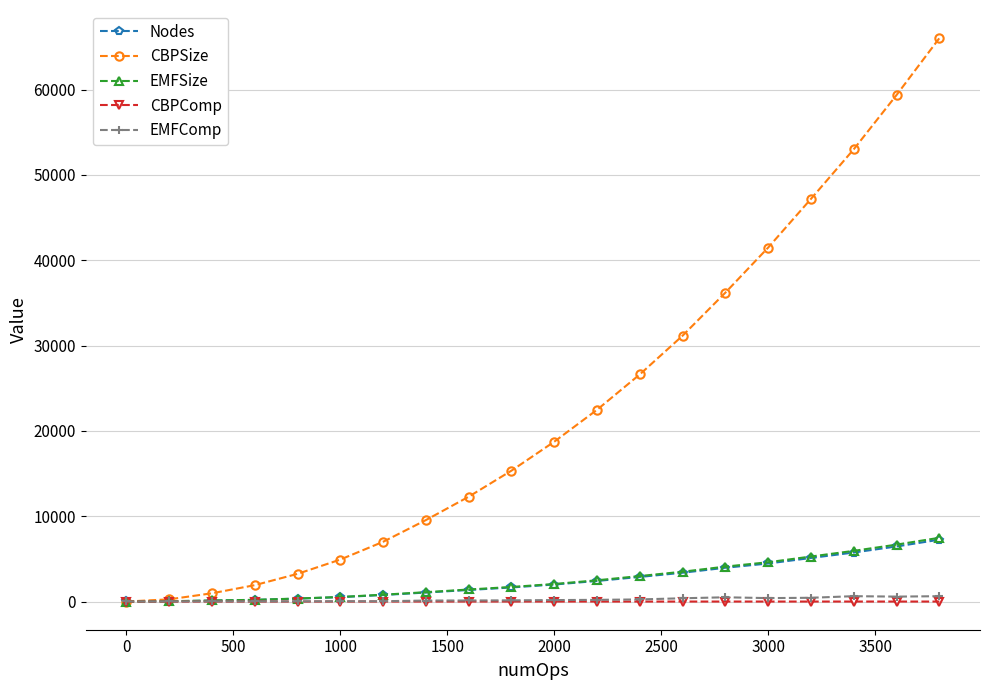

In CBPComp, how many points are higher than both neighbors (excluding endpoints)?

4